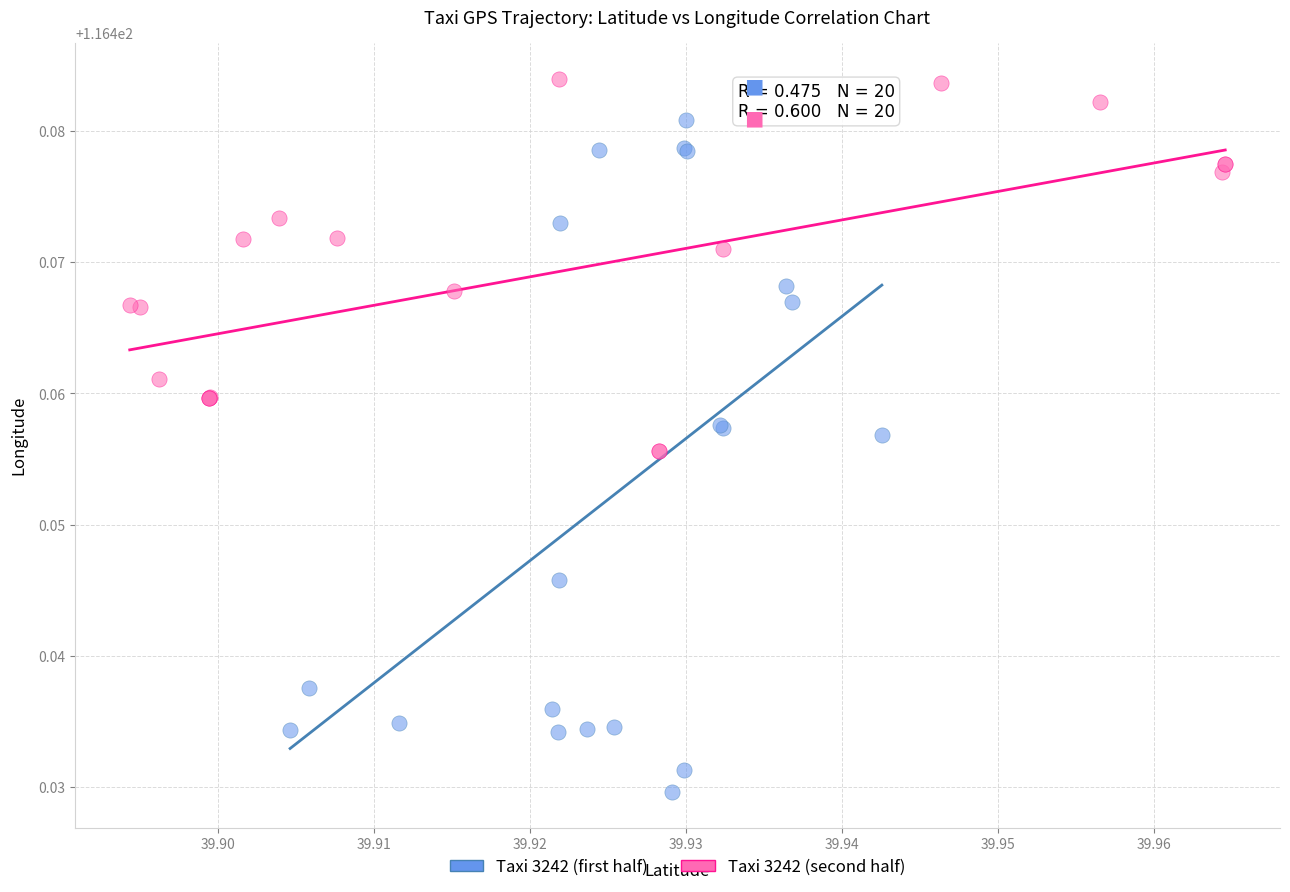

Which series has the widest spread of Y values?

Taxi 3242 (first half)